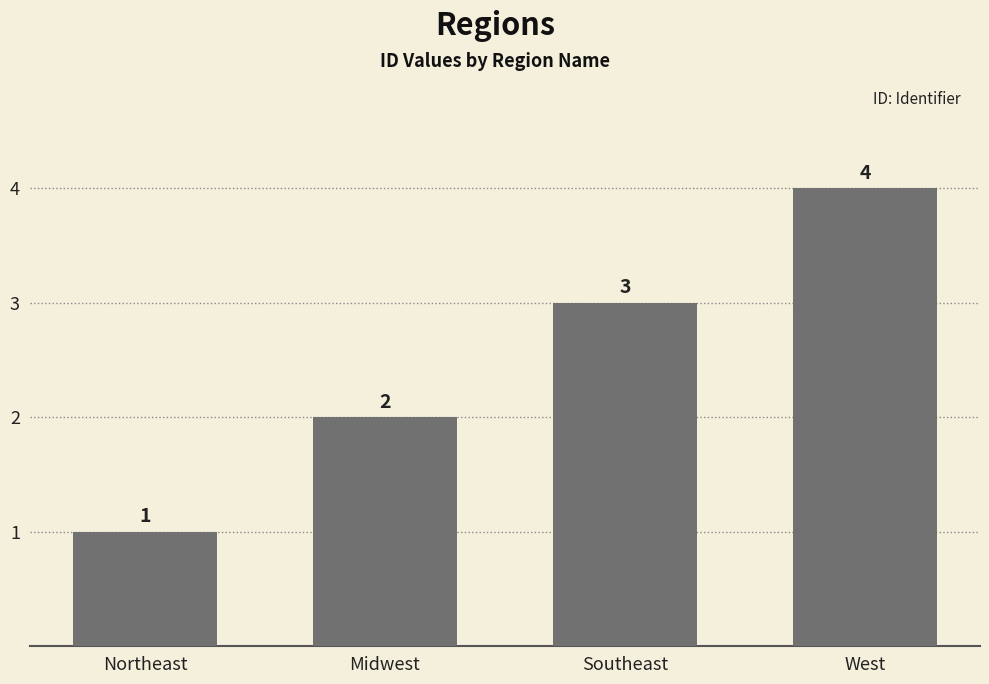

True or false: the data shows 3 at Southeast.

True